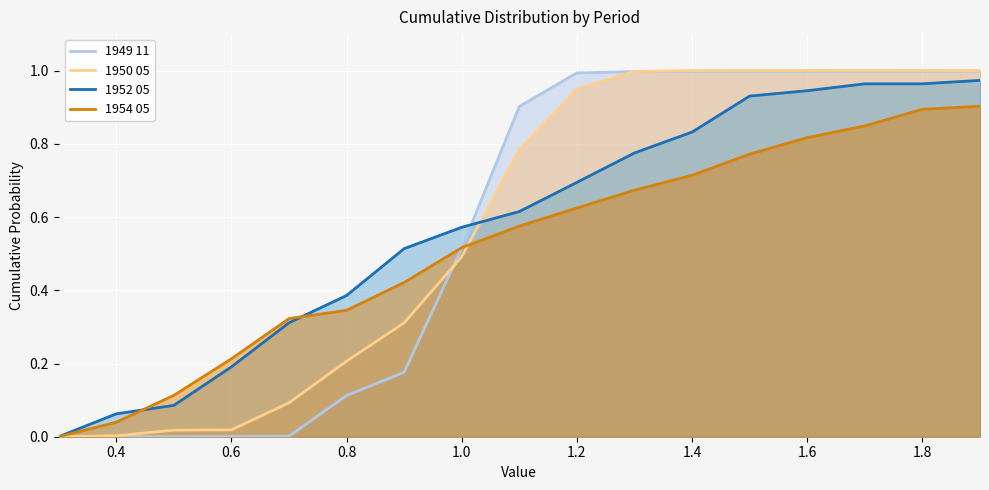

What is the difference between the second highest and minimum values in the 1952 05 series?

1.0